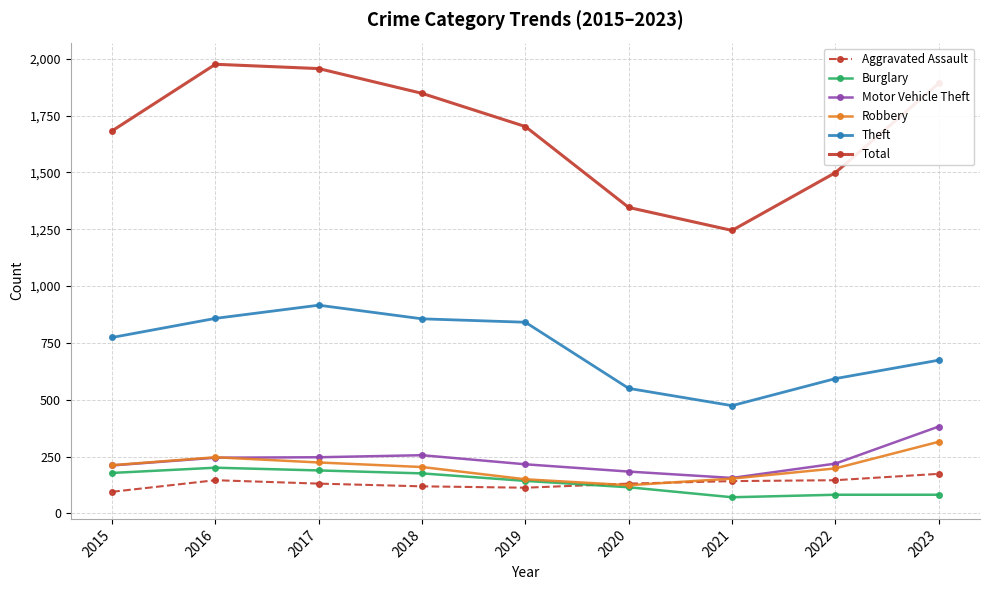

What is the total value across all series at 2023?

3519